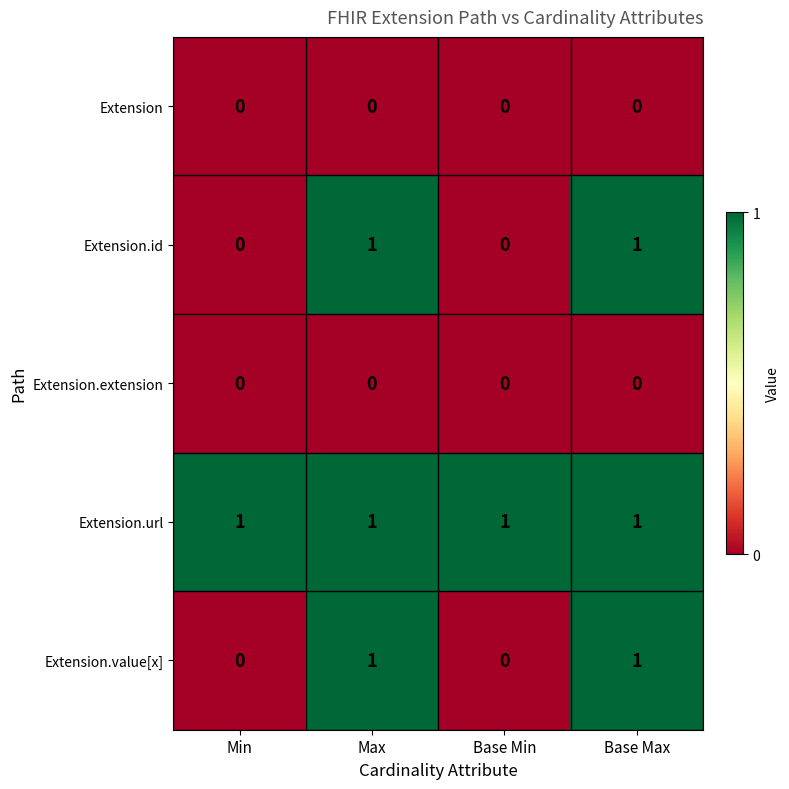

At how many categories does at least one series exceed 0?

4